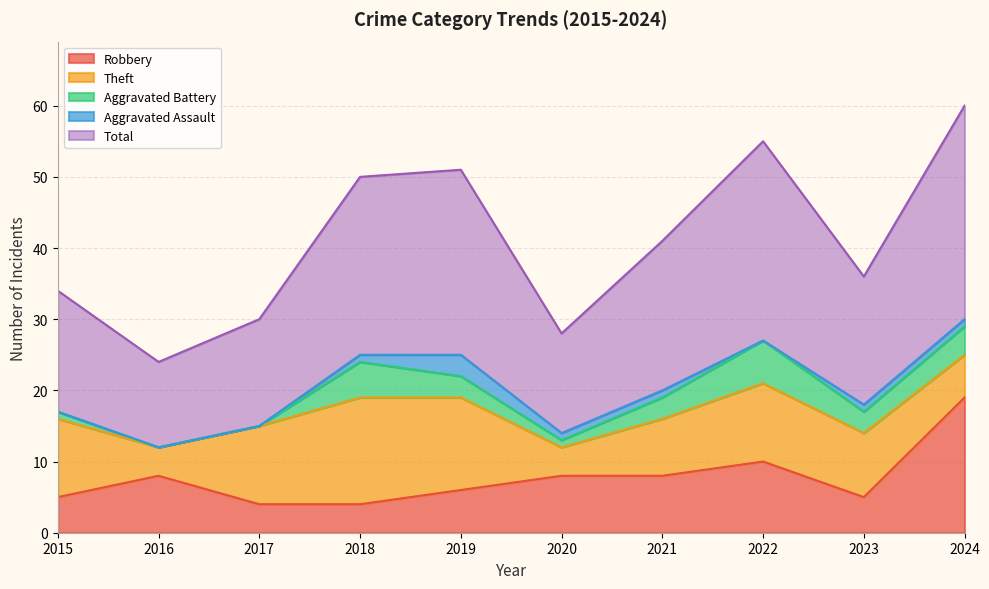

What is the value of the Robbery point at the 8th from the left?

10